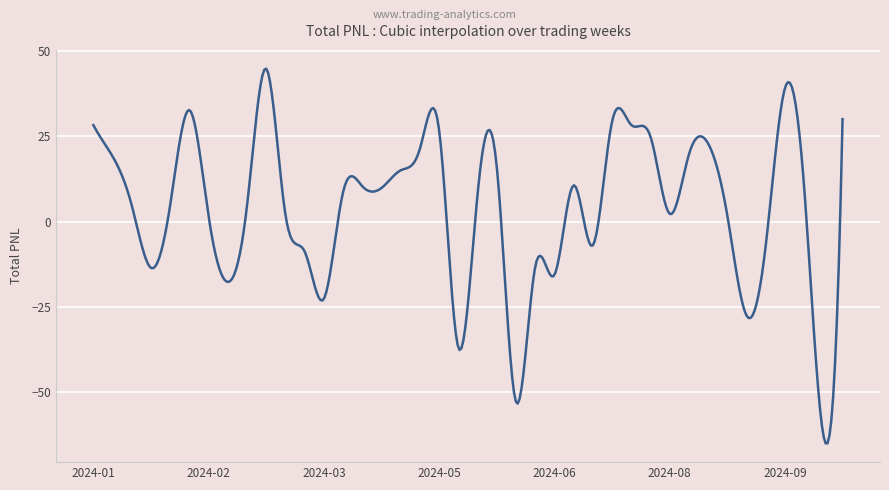

What is the smallest value displayed?

-65.2